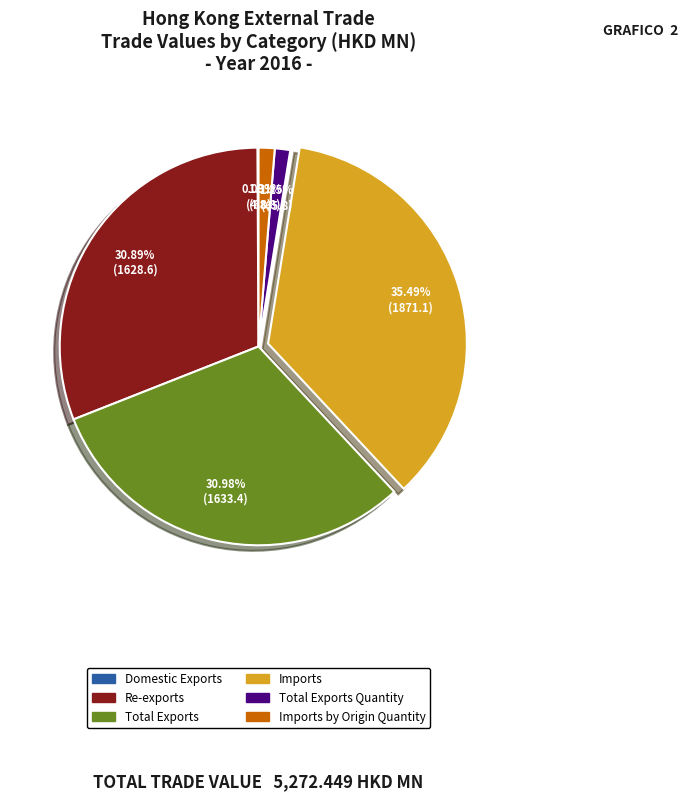

Does any single category account for the majority?

No